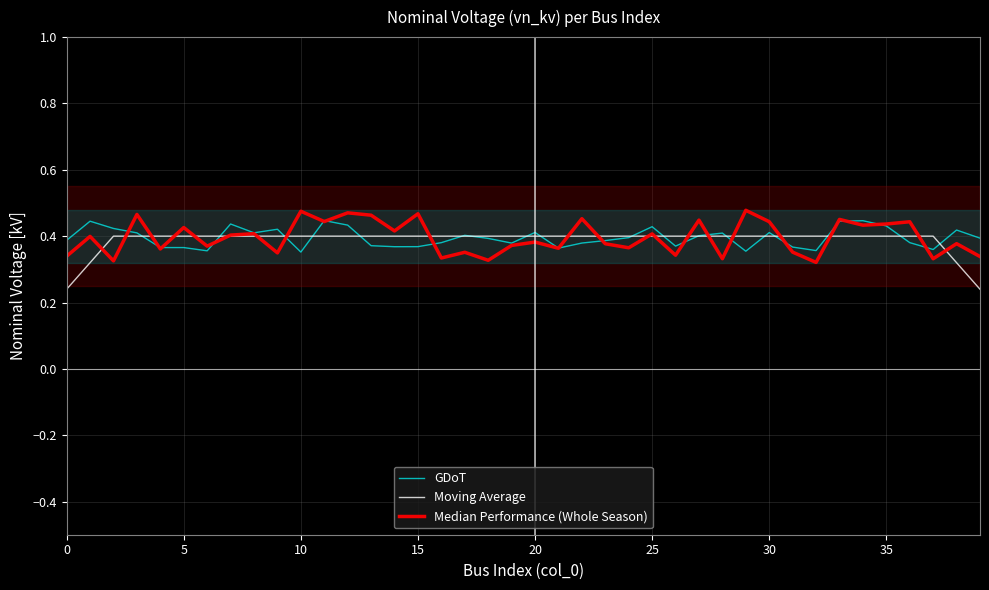

After their last crossing, which series has the higher values: GDoT or Median Performance (Whole Season)?

GDoT